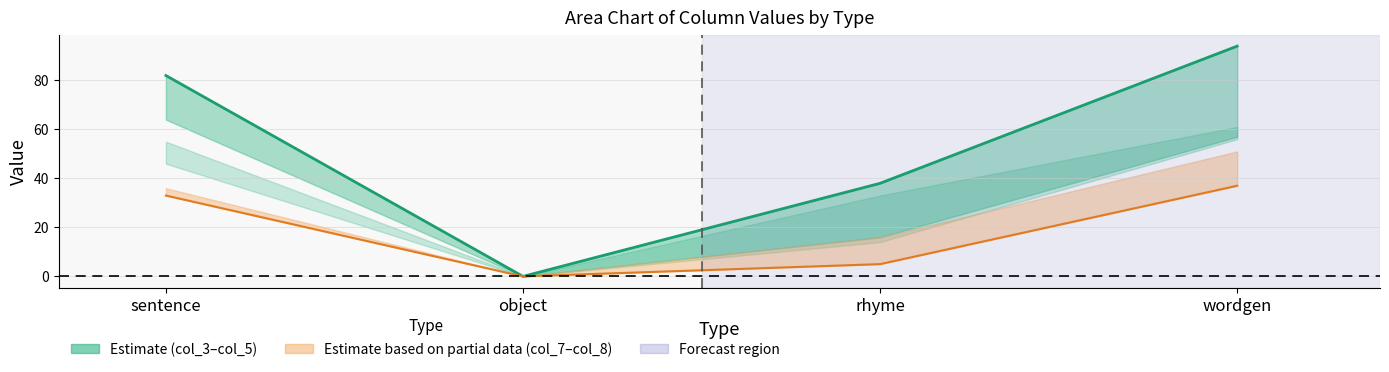

Reading left to right, what are all the values shown in this chart?

col_4 (Estimate): sentence=82	object=0	rhyme=38	wordgen=94
col_8: sentence=33	object=0	rhyme=5	wordgen=37